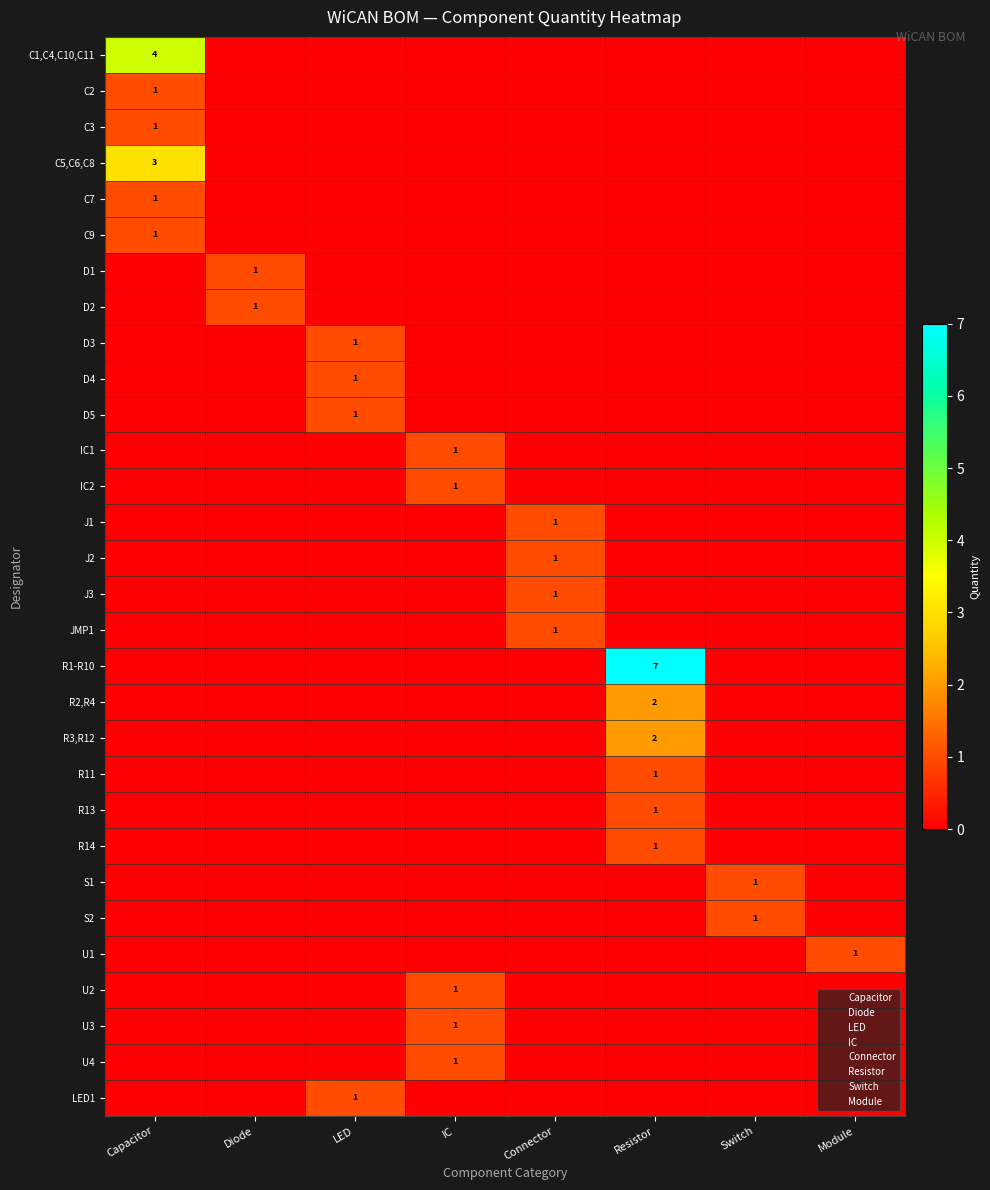

Rank the series by their maximum value, from highest to lowest.

R1-R10, C1,C4,C10,C11, C5,C6,C8, R2,R4, R3,R12, C2, C3, C7, C9, D1, D2, D3, D4, D5, IC1, IC2, J1, J2, J3, JMP1, R11, R13, R14, S1, S2, U1, U2, U3, U4, LED1